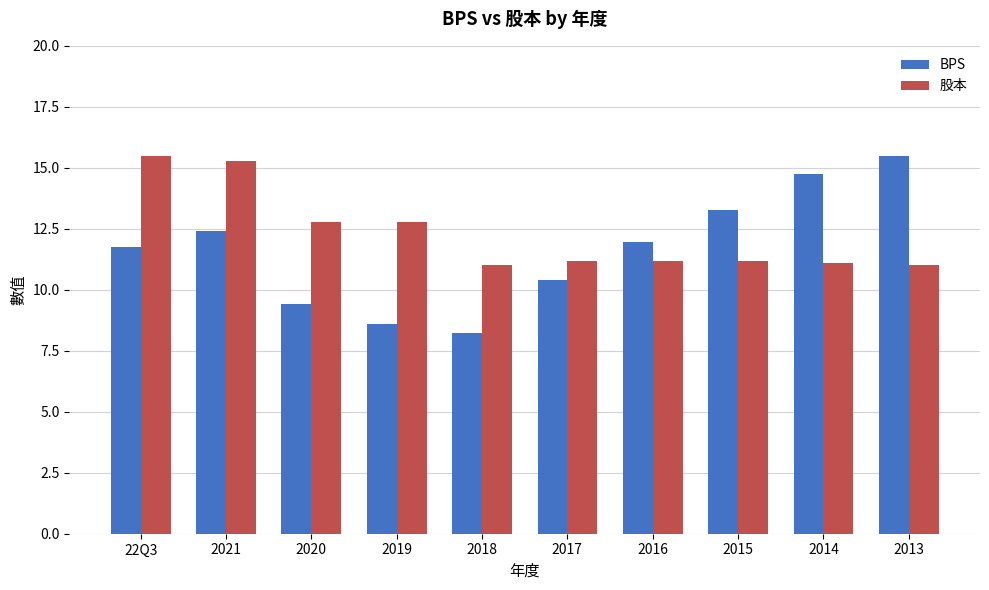

At which category is the sum across all series the highest?

2021